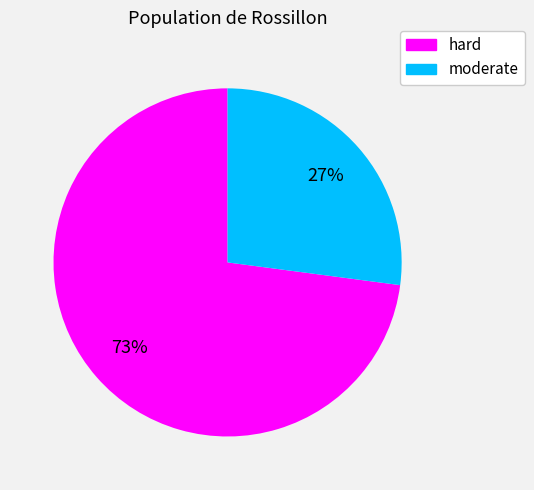

Combined, do hard and moderate account for over 50%?

Yes